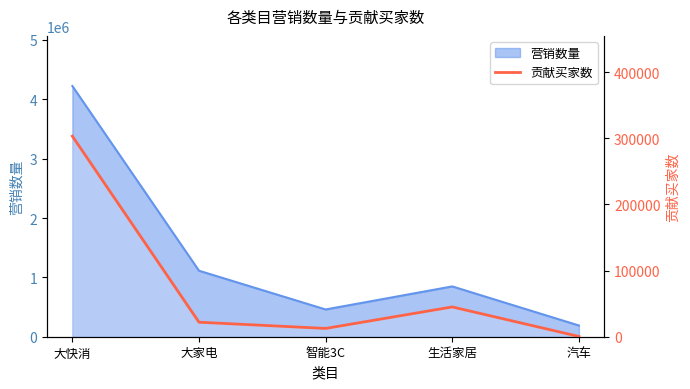

True or false: there are more than 0 points higher than both neighbors.

True